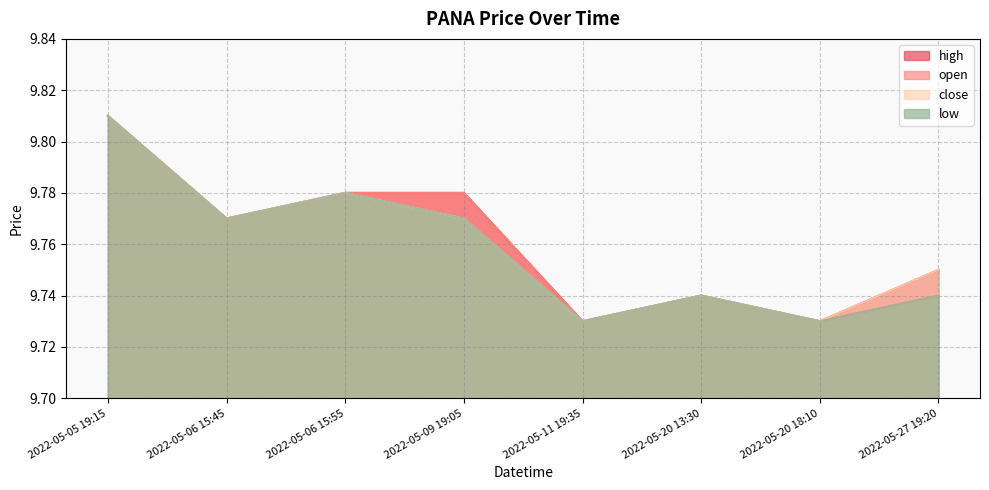

Rank the series by their maximum value, from lowest to highest.

high, close, open, low